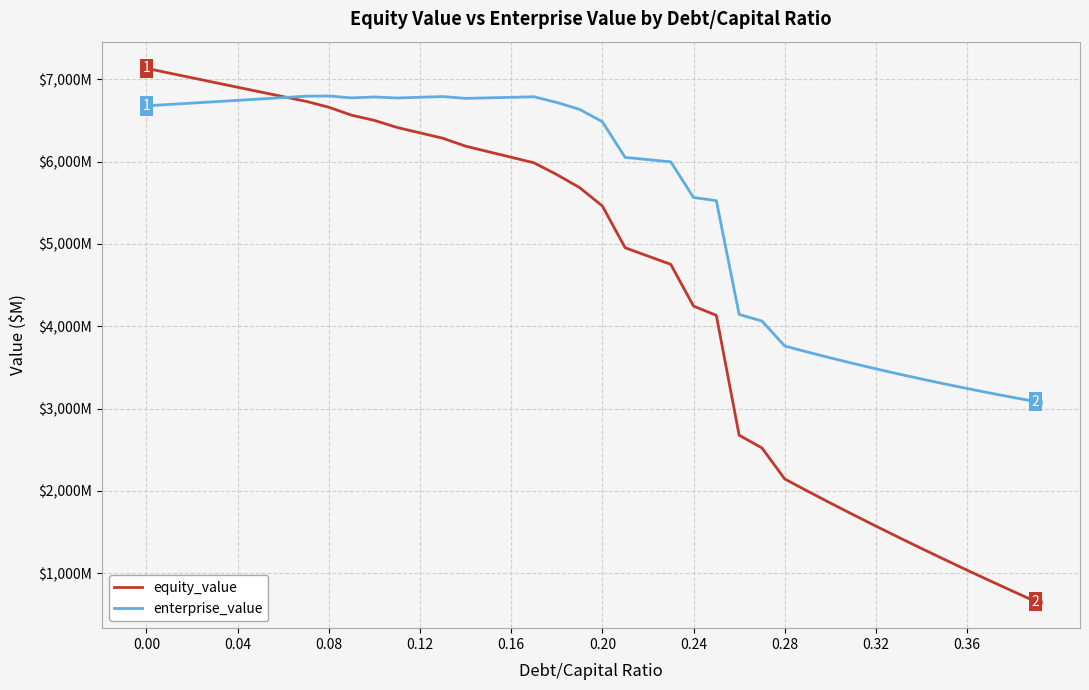

What are all the series names shown in the legend?

equity_value, enterprise_value